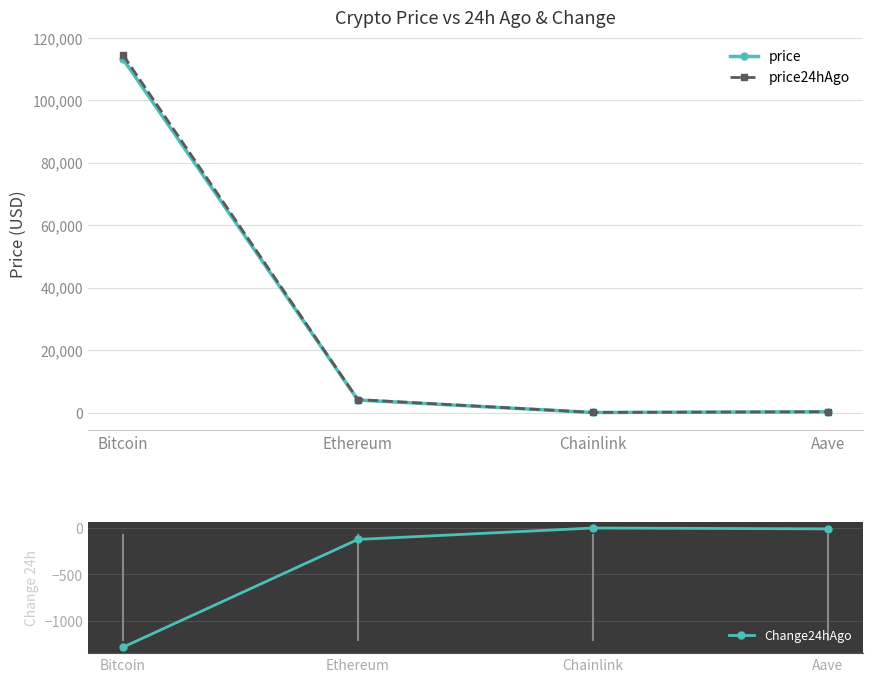

In price, how many points are lower than both neighbors (excluding endpoints)?

1